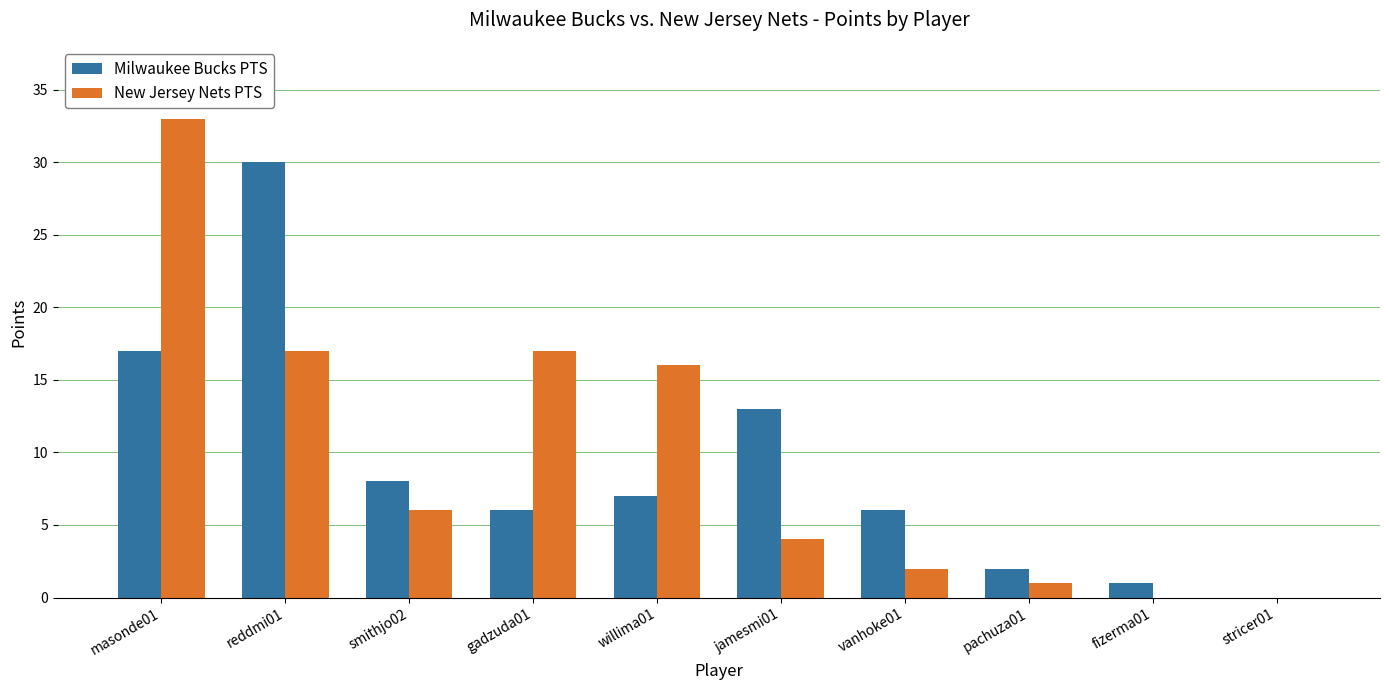

Between reddmi01 and fizerma01, which series saw the biggest shift?

Milwaukee Bucks PTS